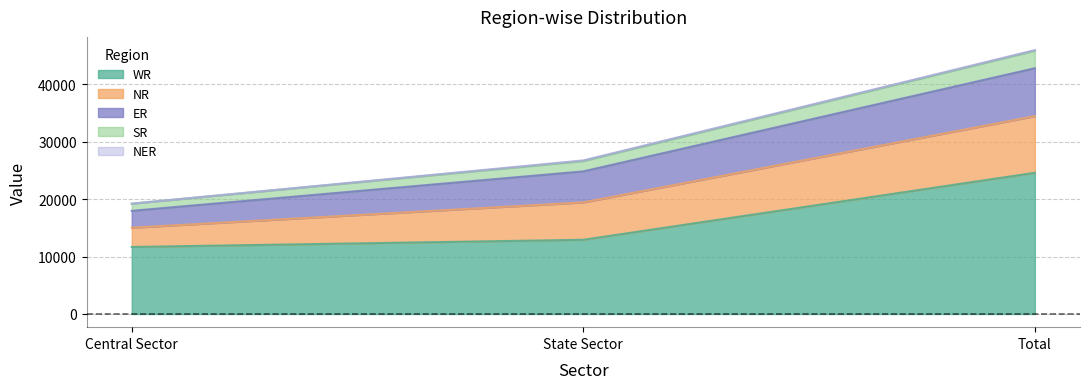

Does the chart have visible grid lines?

Yes